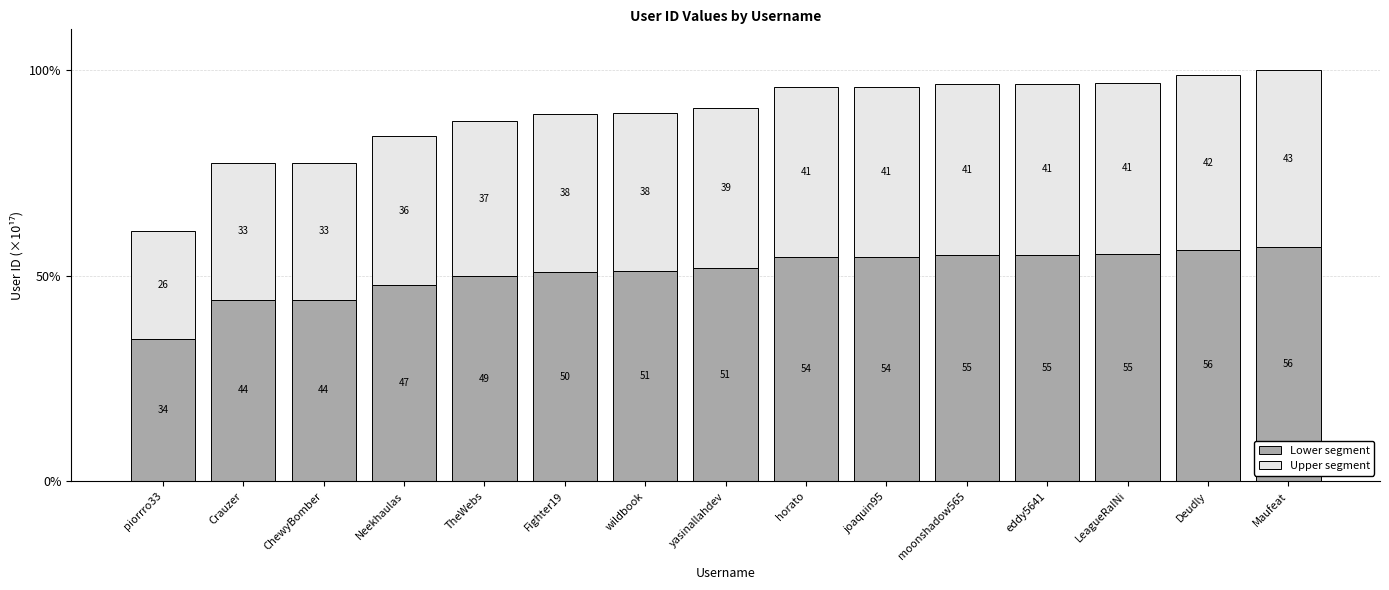

What is the sum of all Lower segment values?

762.9